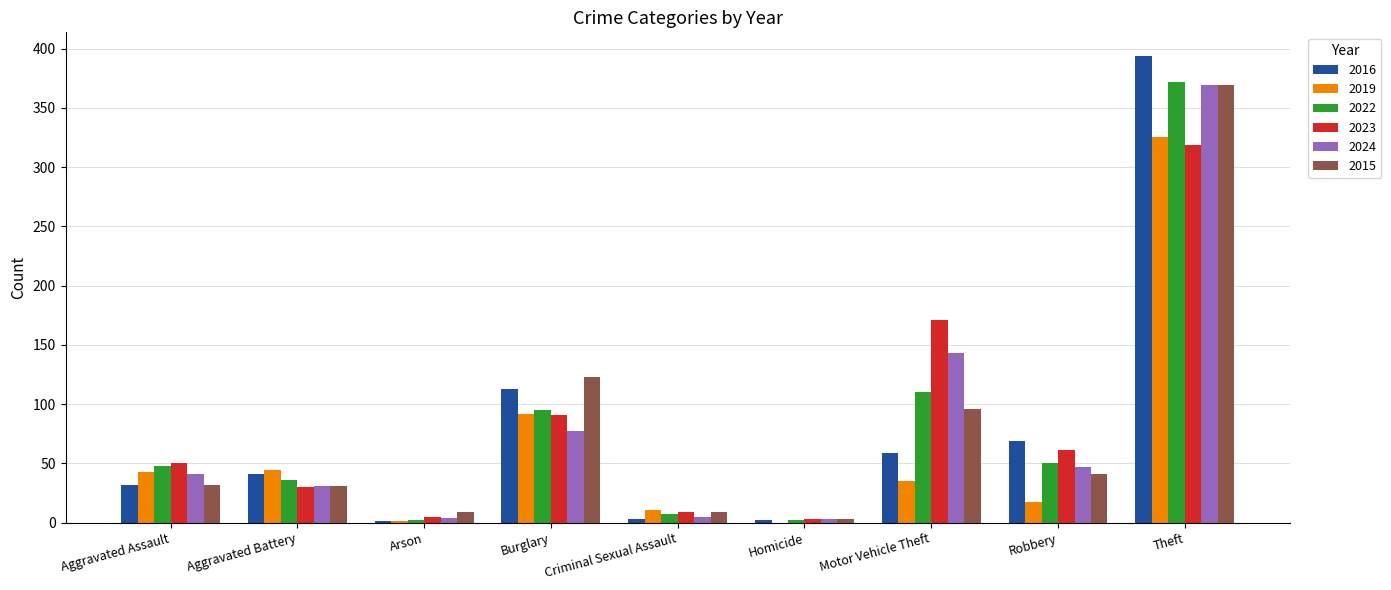

The 2023 series shows 69 at Aggravated Assault. True or false?

False